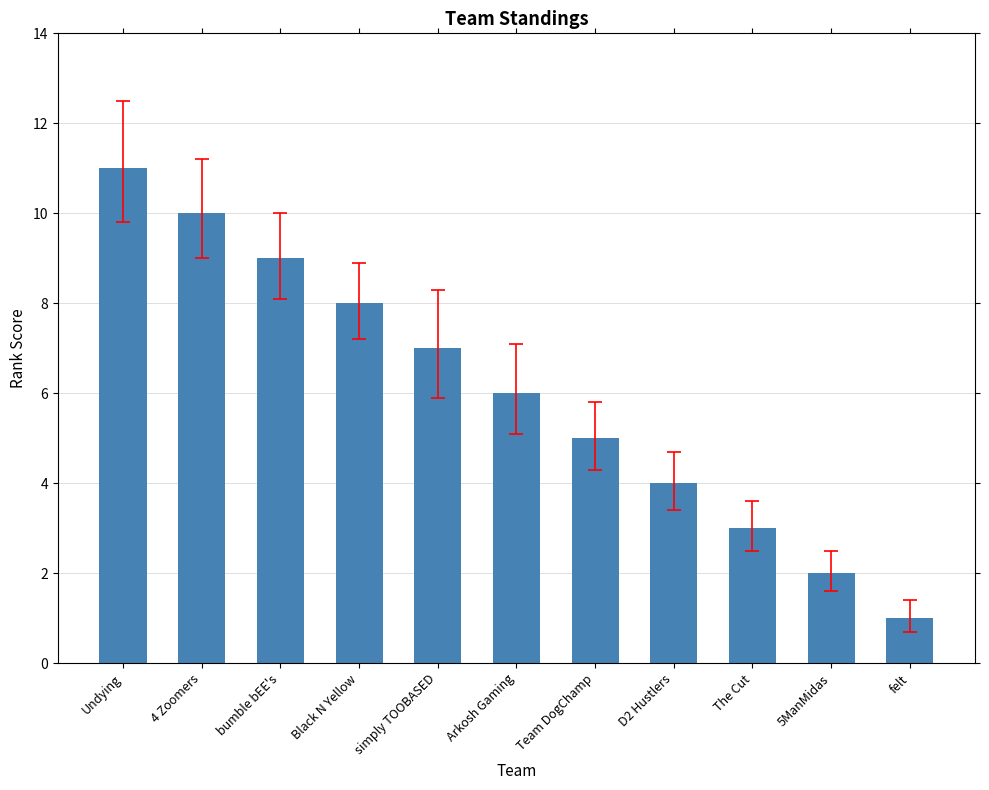

Rank the categories by value from highest to lowest.

Undying, 4 Zoomers, bumble bEE's, Black N Yellow, simply TOOBASED, Arkosh Gaming, Team DogChamp, D2 Hustlers, The Cut, 5ManMidas, felt